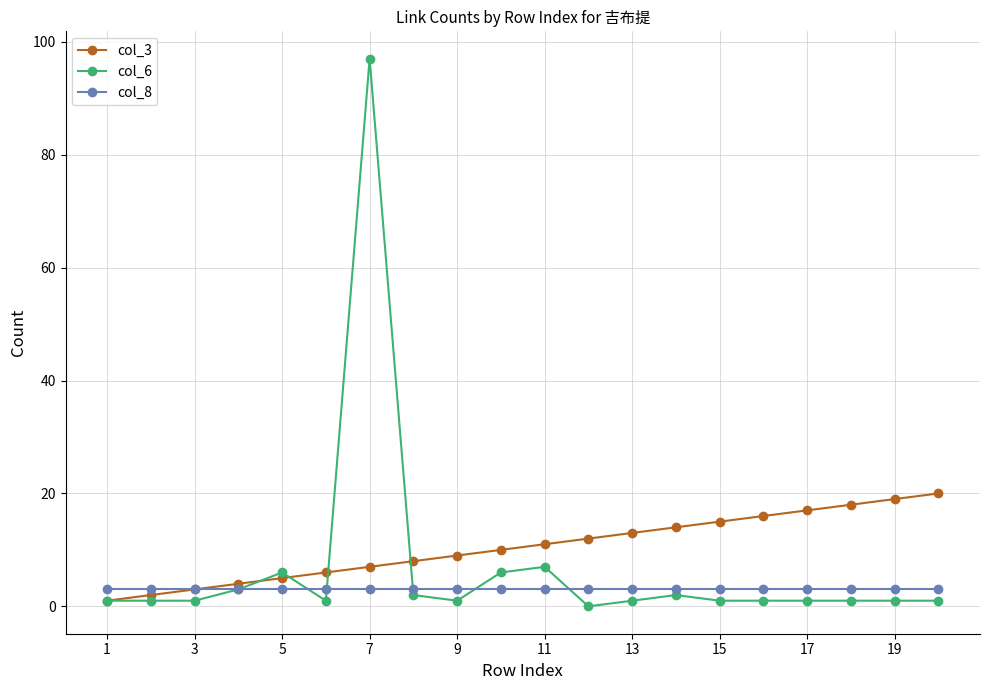

What is the value of the col_6 point at the 13th from the left?

1